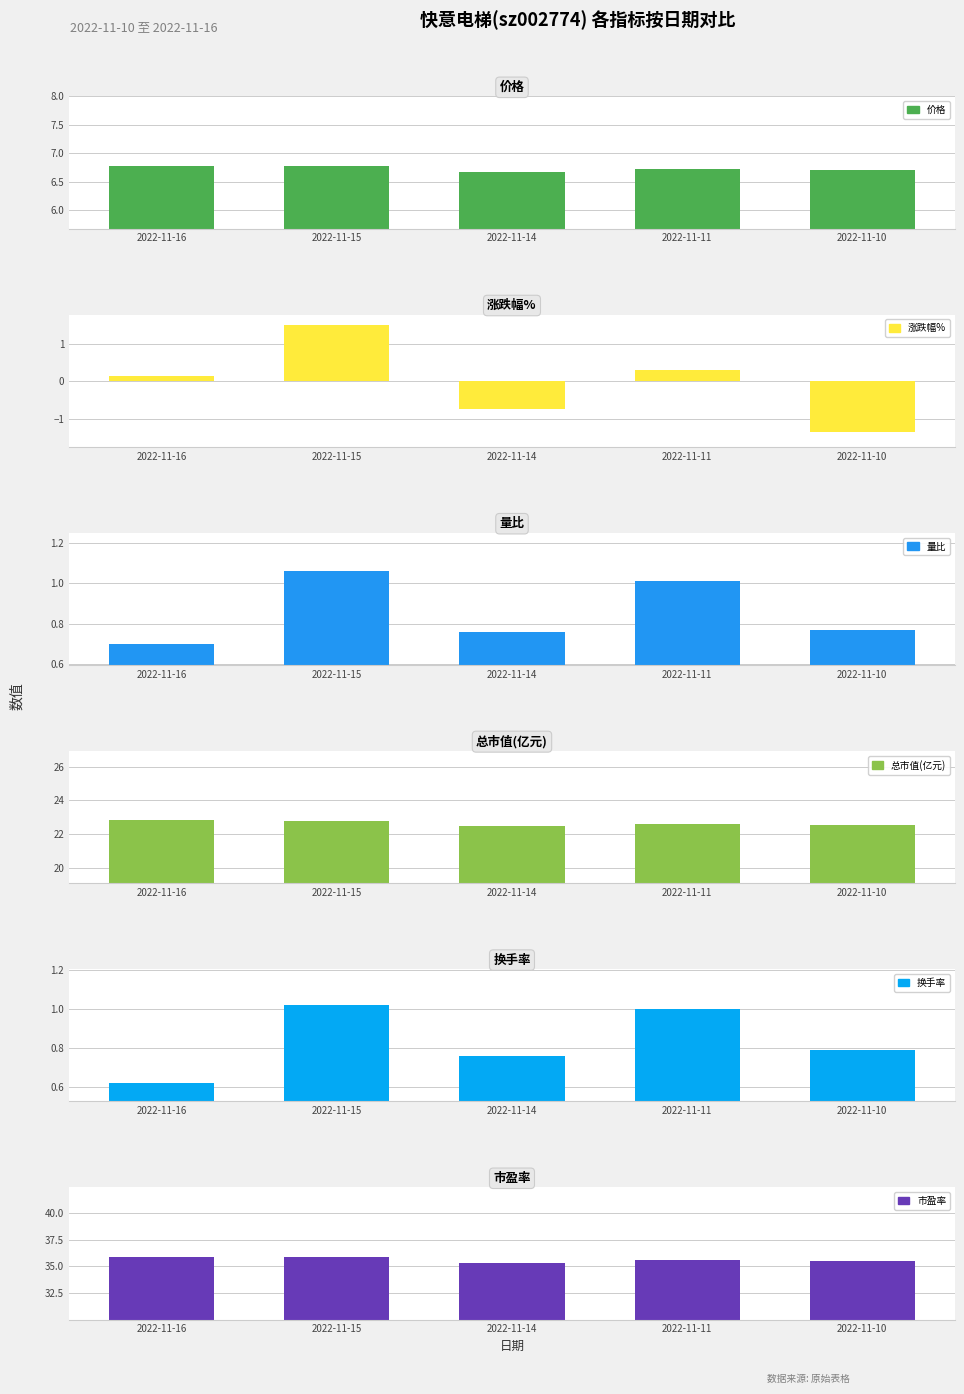

What is the sum of all 换手率 values?

4.2